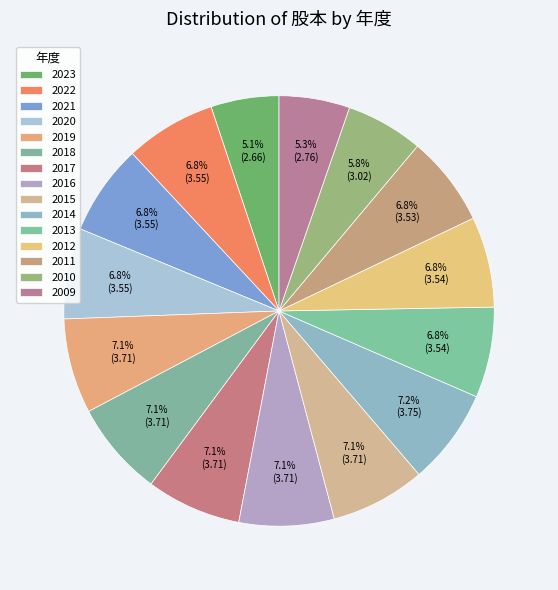

How many segments does this pie chart have?

15